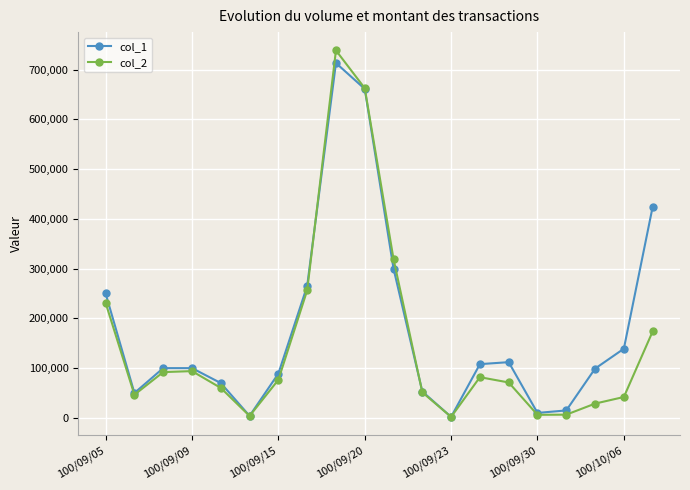

What is the difference between the second highest and minimum values in the col_1 series?

659000